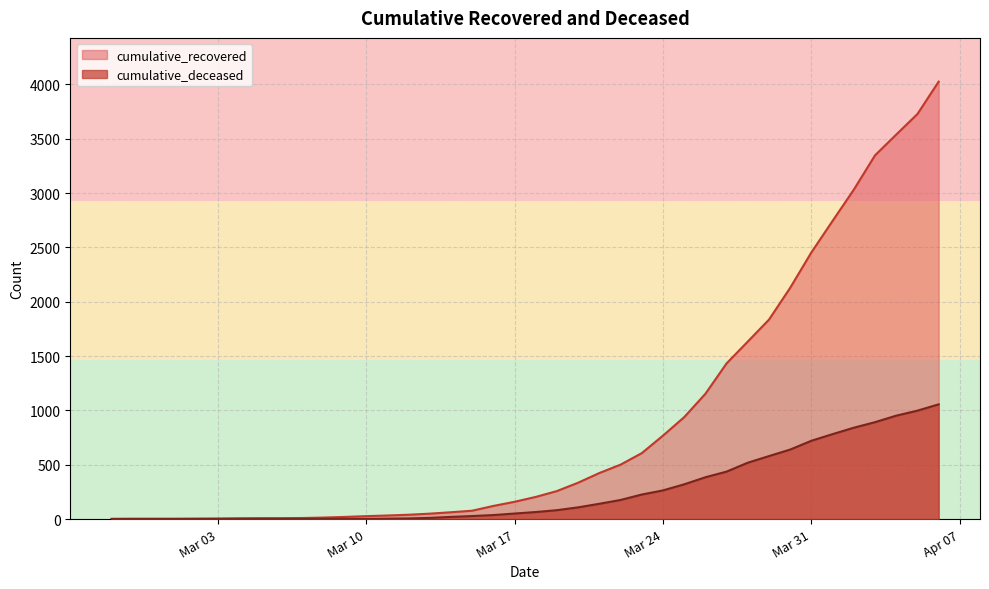

Reading right to left, list all the values displayed in this chart.

cumulative_recovered: 4026	3728	3539	3348	3032	2745	2455	2129	1836	1634	1433	1153	938	768	607	501	424	335	258	204	159	121	77	63	50	40	33	27	20	14	10	9	9	8	6	5	4	4	4	3
cumulative_deceased: 1056	998	952	892	841	782	721	640	580	519	437	385	320	264	226	176	141	108	82	65	51	37	28	20	11	6	4	2	2	2	1	0	0	0	0	0	0	0	0	0